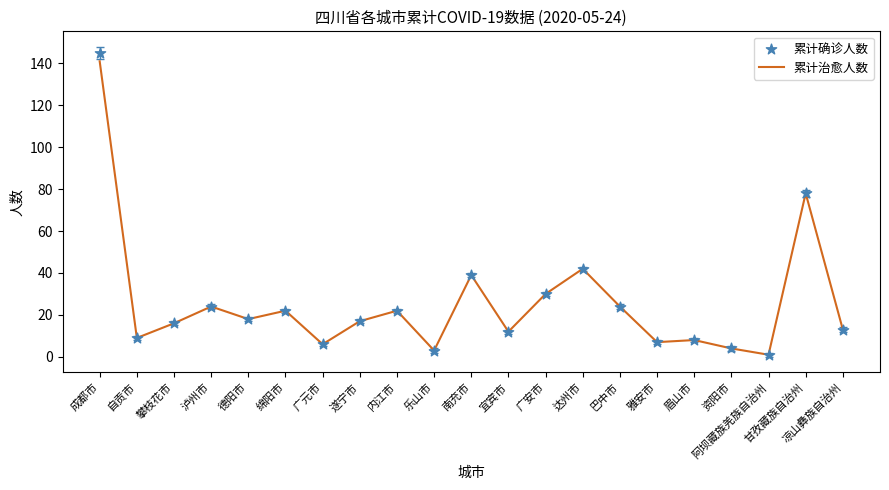

At how many categories does at least one series exceed 112?

1